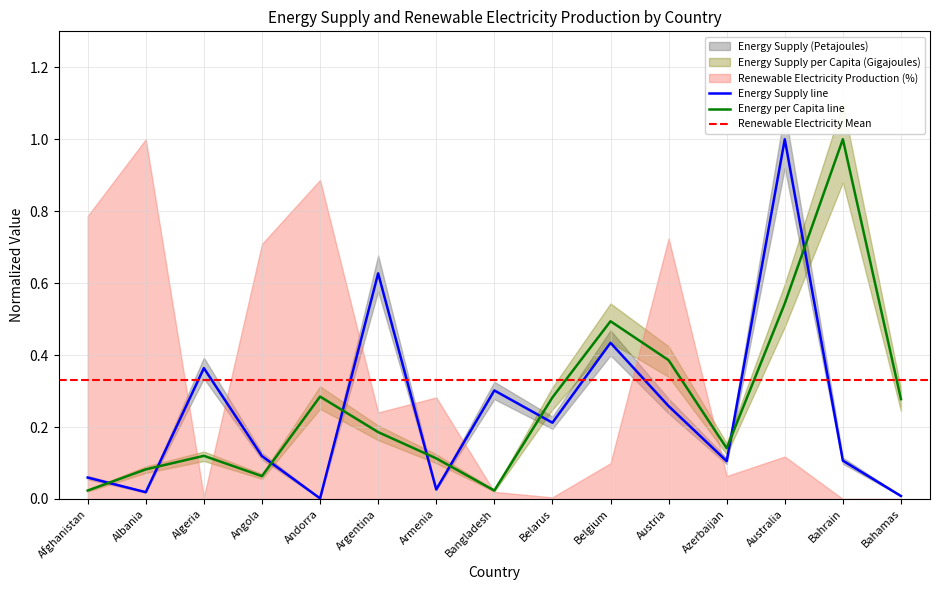

What is the maximum value shown in the chart?

1.0